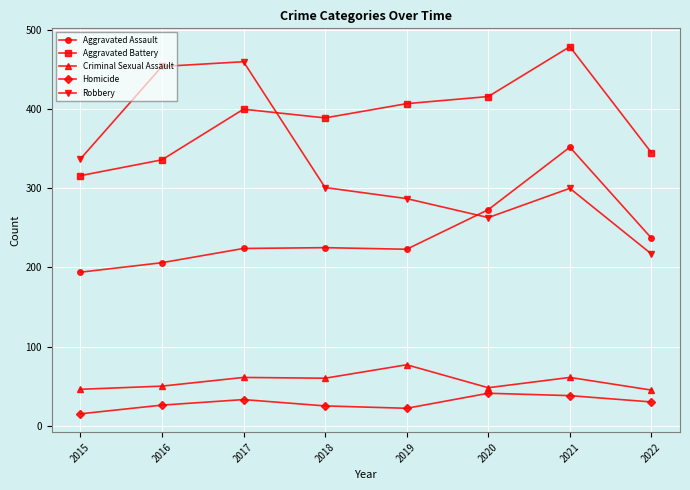

What is the value of the Aggravated Assault point at the 4th from the left?

225